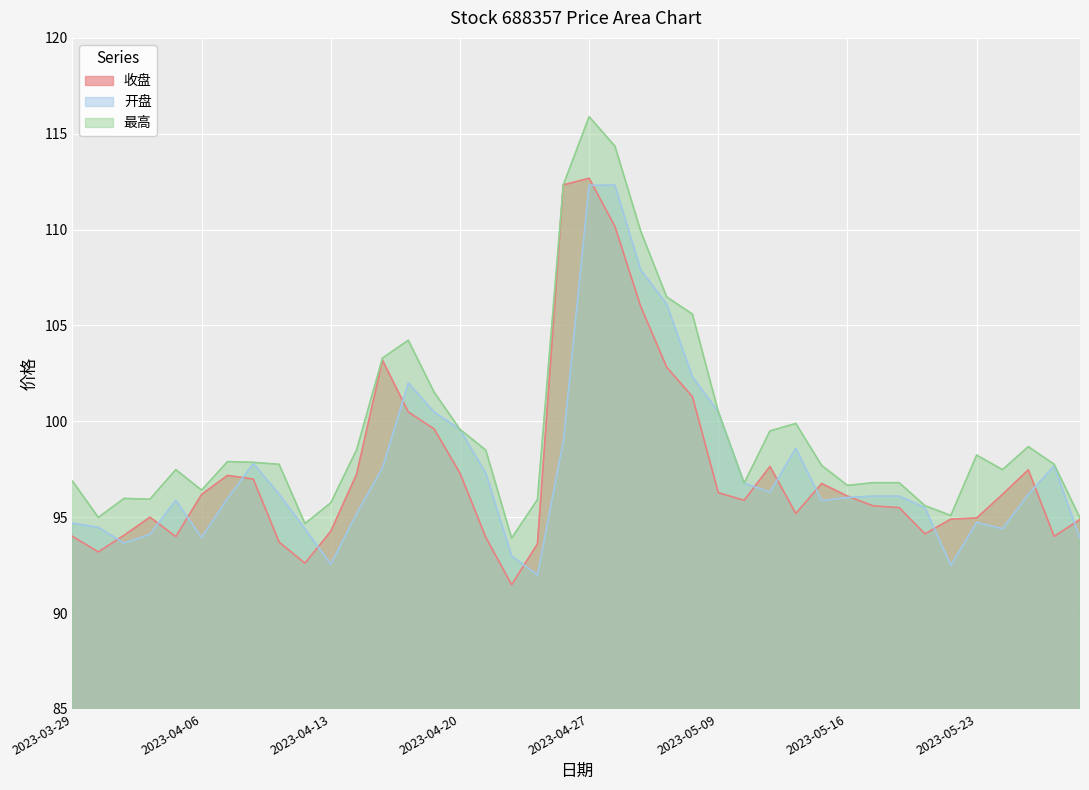

In 收盘, how many points are higher than both neighbors (excluding endpoints)?

7